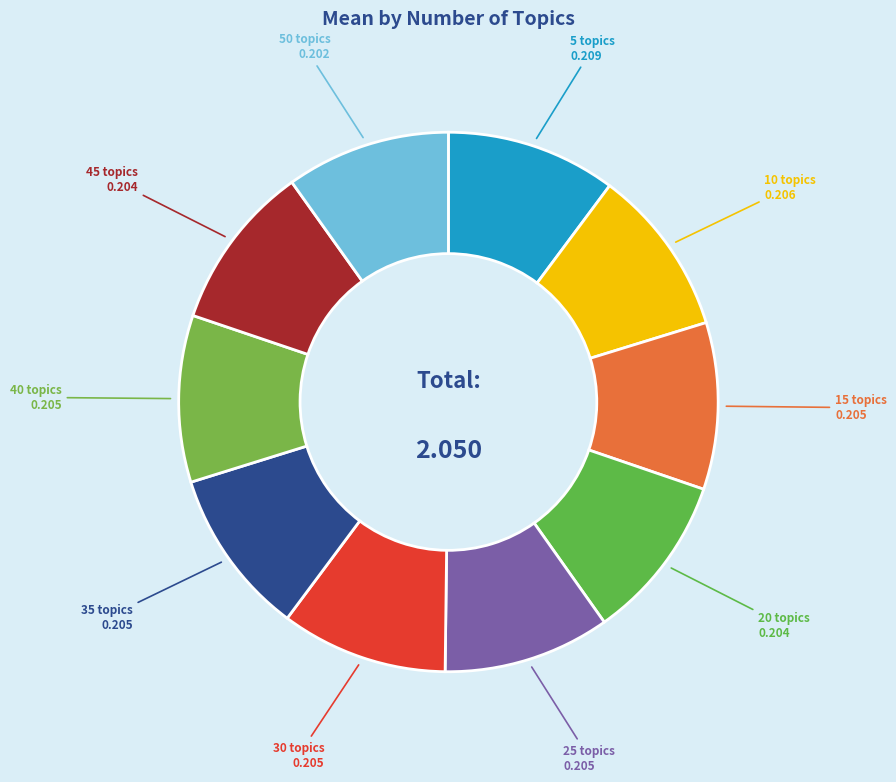

Rank the categories by value from highest to lowest.

5, 10, 15, 25, 30, 35, 40, 20, 45, 50